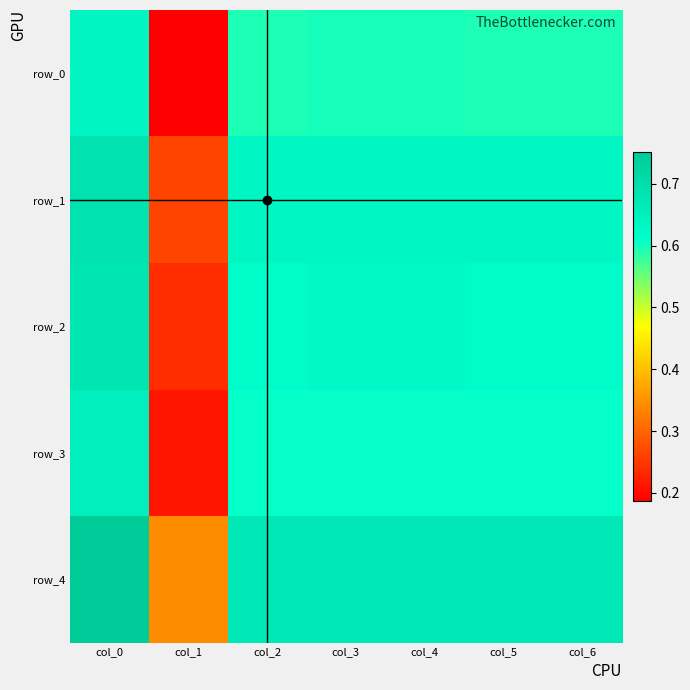

The value of row_1 at col_6 is 0.4. True or false?

False